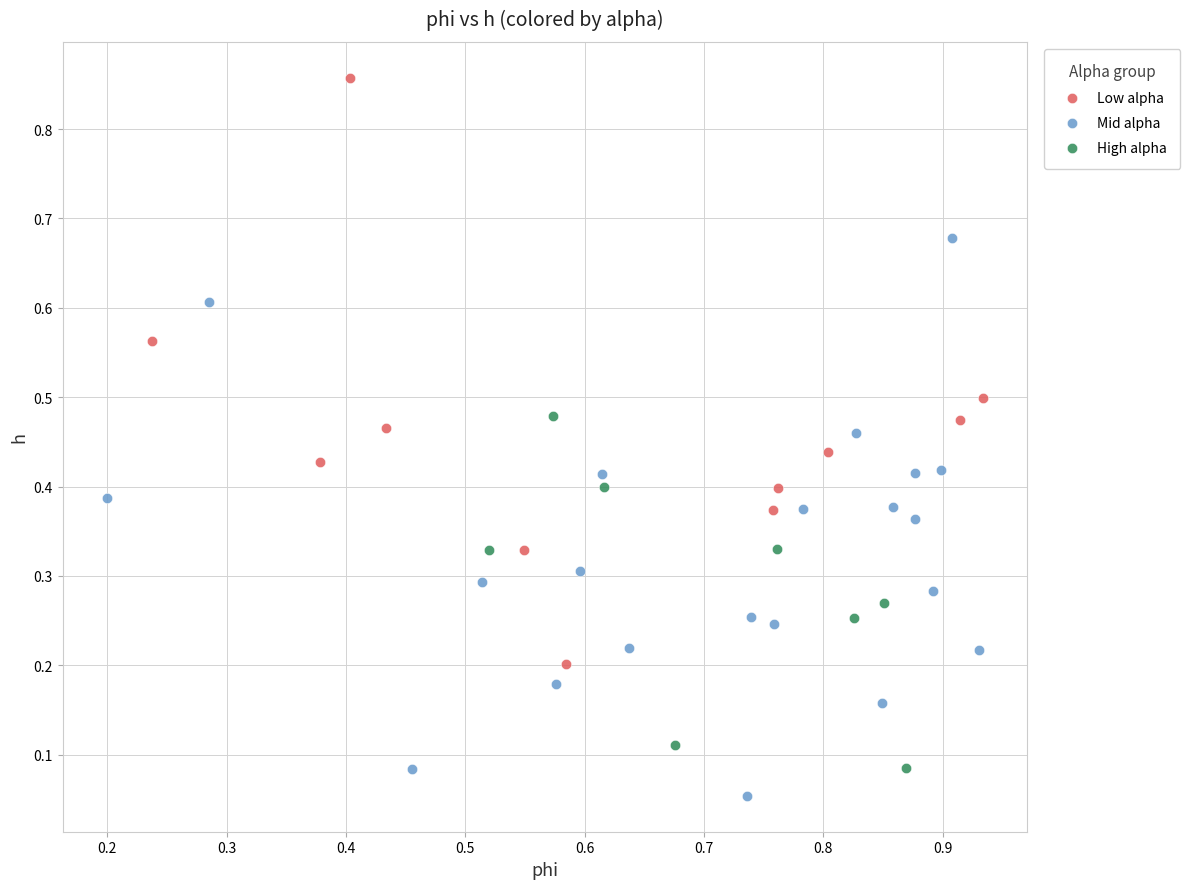

Which series reaches the maximum Y coordinate?

Low alpha